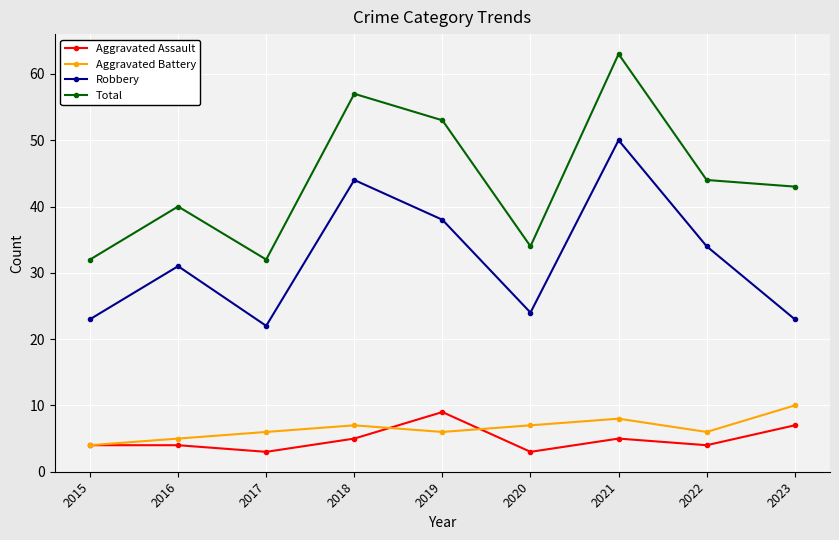

Is the value of Aggravated Battery at 2021 greater than the value of Robbery at 2023?

No